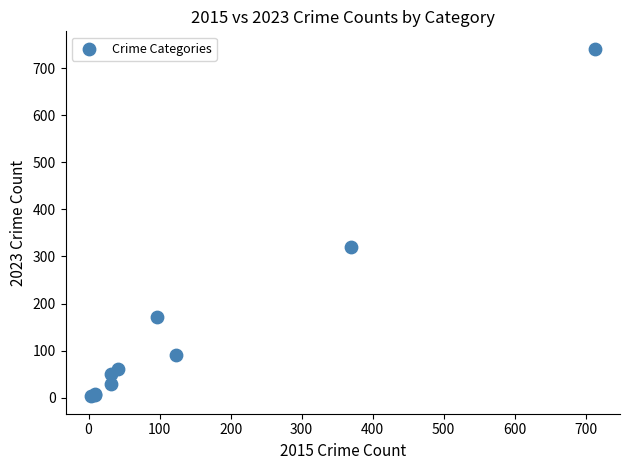

What Y value in the scatter plot is closest to 372?

321